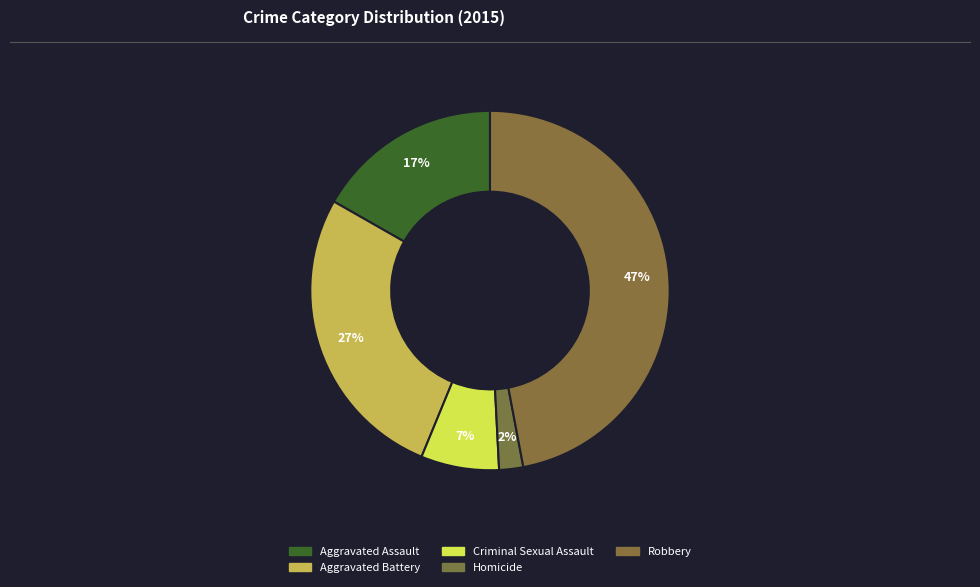

Count the number of slices in the pie.

5